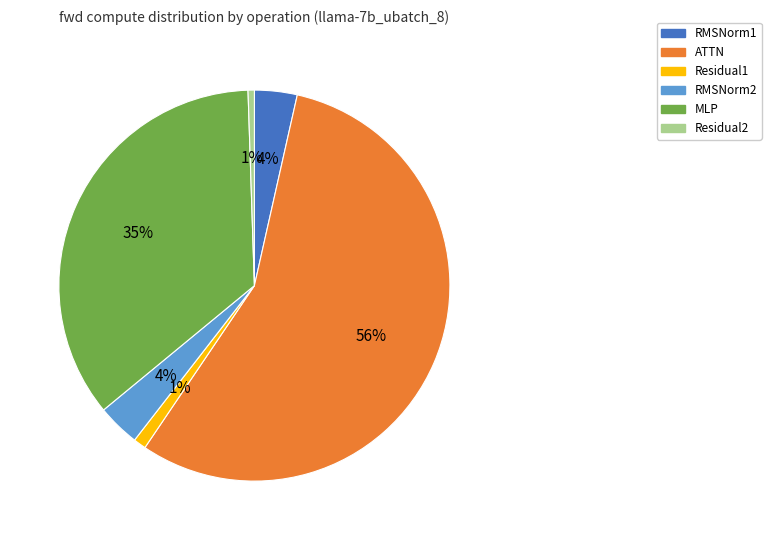

To the nearest percent, what is the average slice percentage?

17%